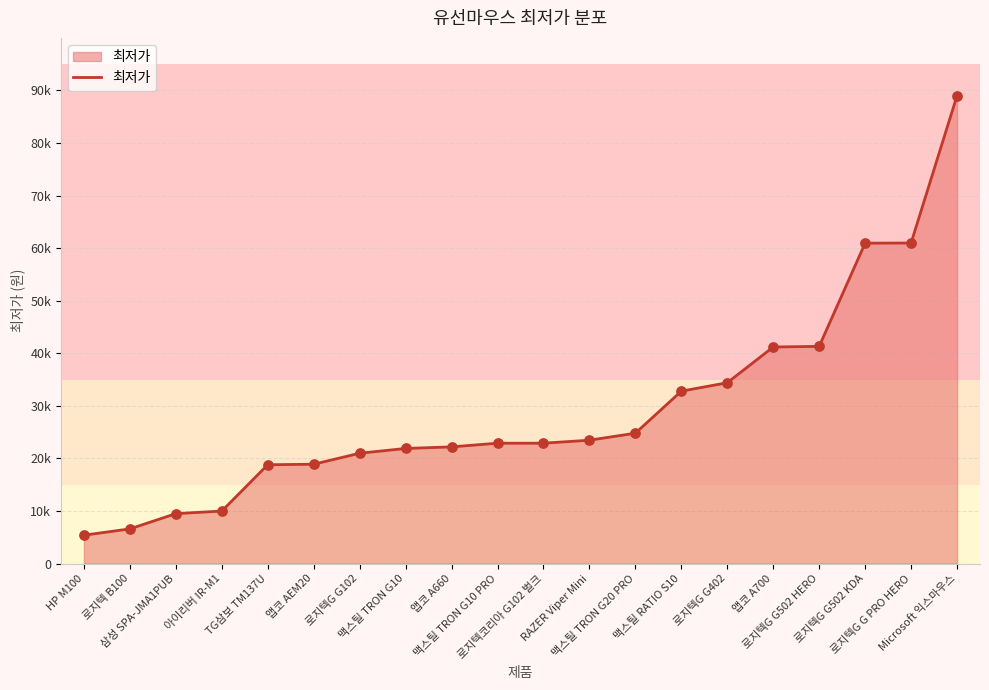

What is the change in value from 아이리버 IR-M1 to 맥스틸 RATIO S10?

+22810